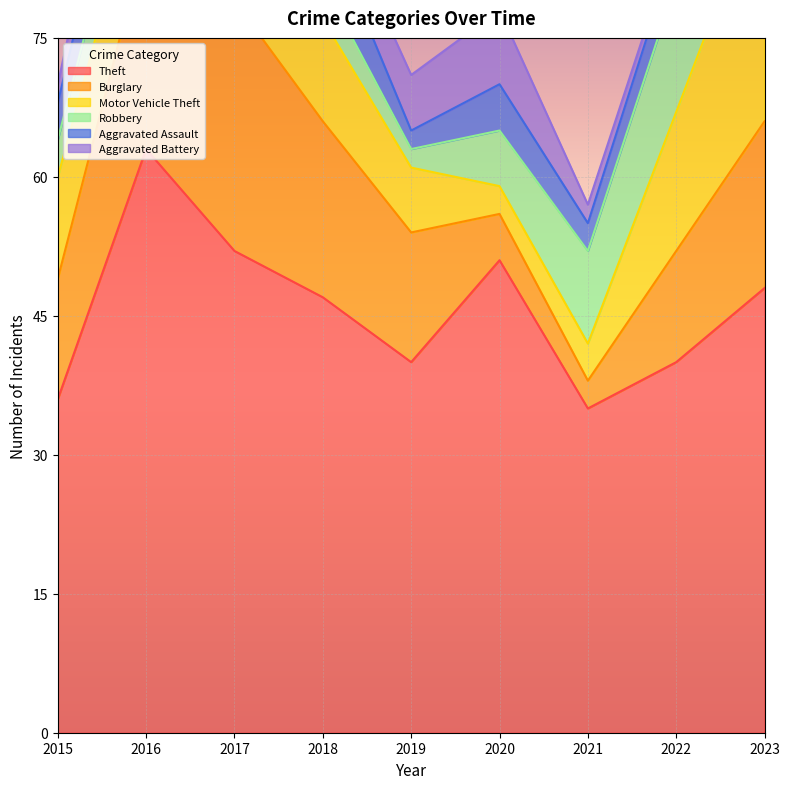

What are all the series names shown in the legend?

Theft, Burglary, Motor Vehicle Theft, Robbery, Aggravated Assault, Aggravated Battery